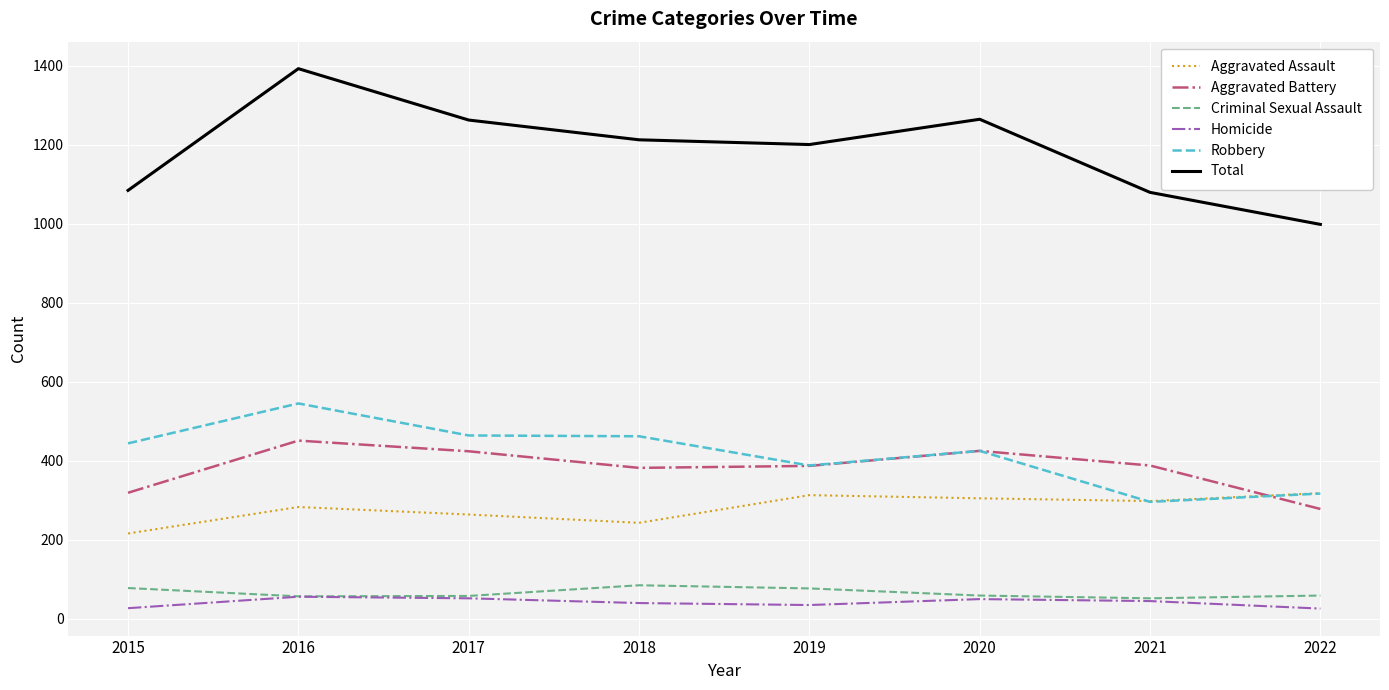

What is the minimum value for Aggravated Battery?

278